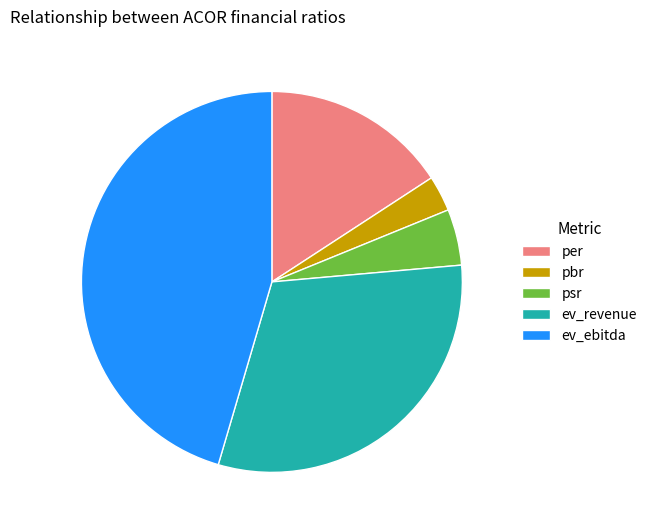

Rank the categories by value from lowest to highest.

pbr, psr, per, ev_revenue, ev_ebitda